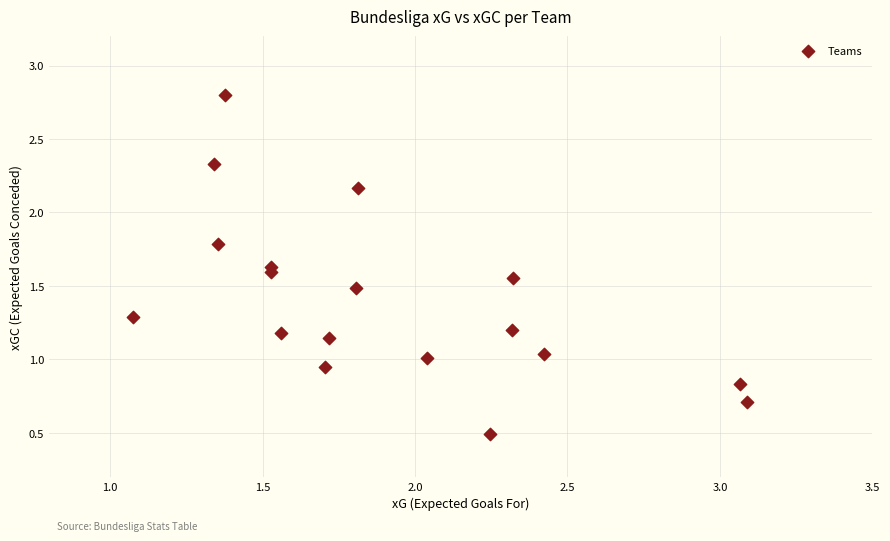

What is the range of X values (max minus min)?

2.0